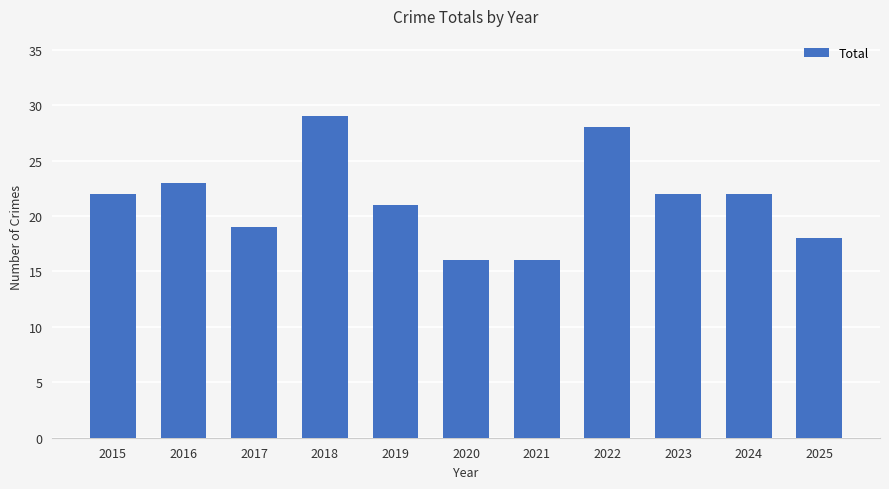

The chart shows a value of 28 at 2021. True or false?

False